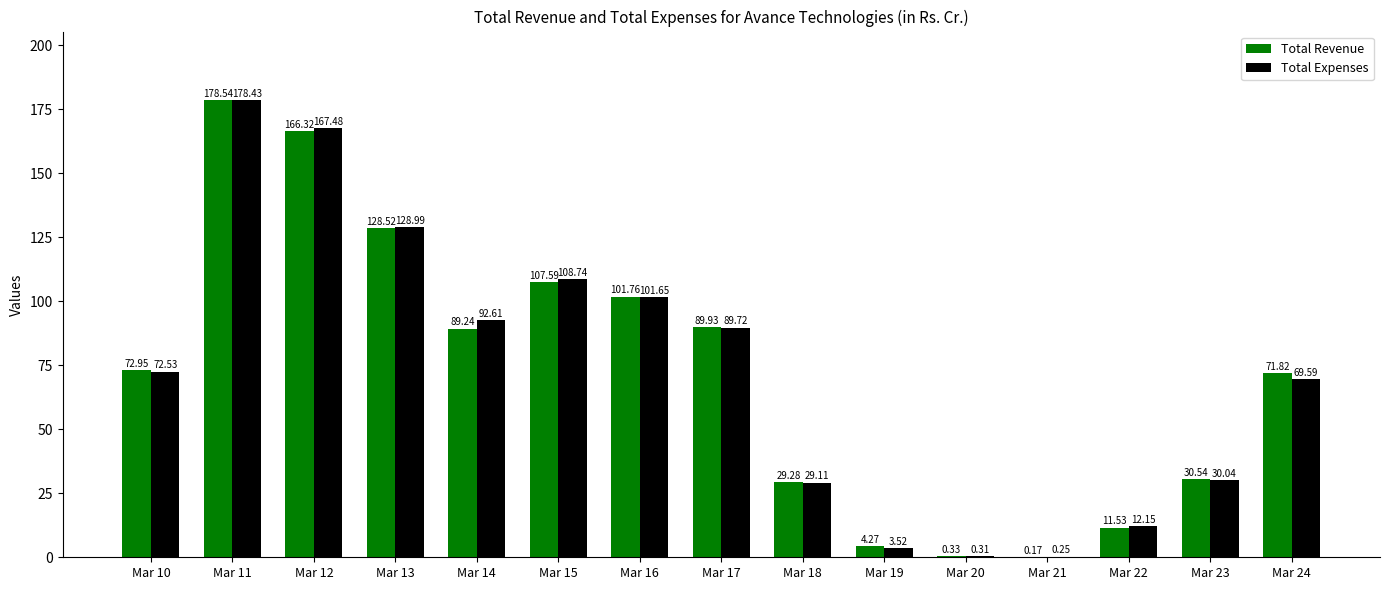

At which category is the sum across all series the highest?

Mar 11